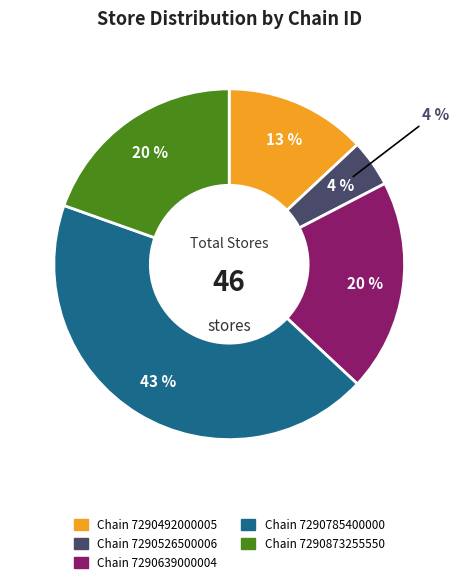

Between 7290492000005 and 7290526500006, which is larger?

7290492000005